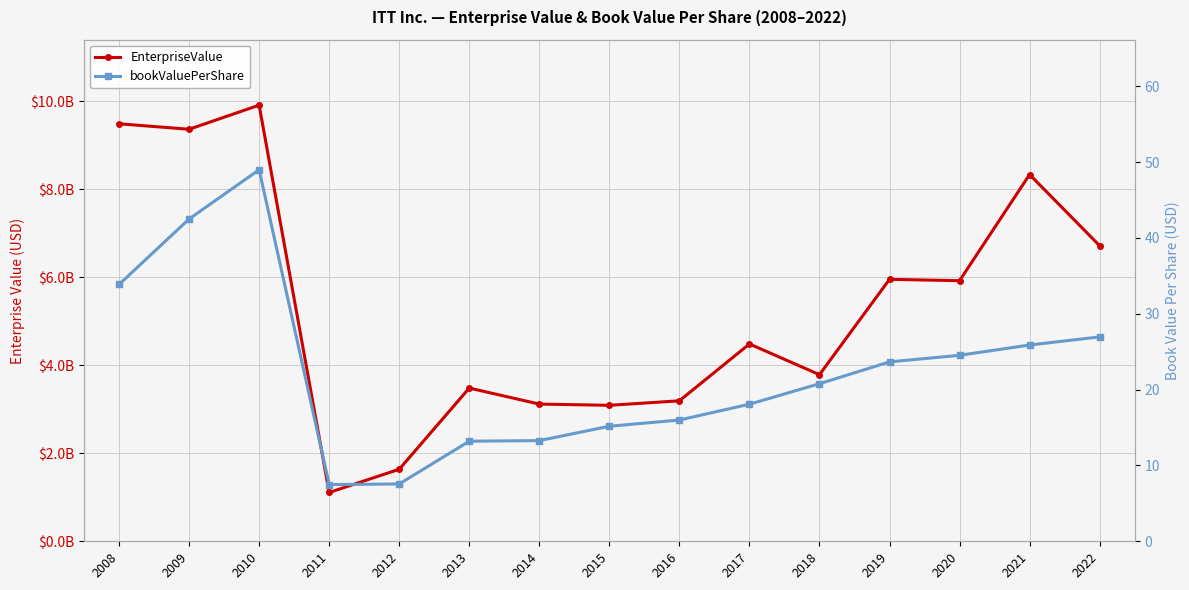

What is the sum of all EnterpriseValue values?

79626337000.0